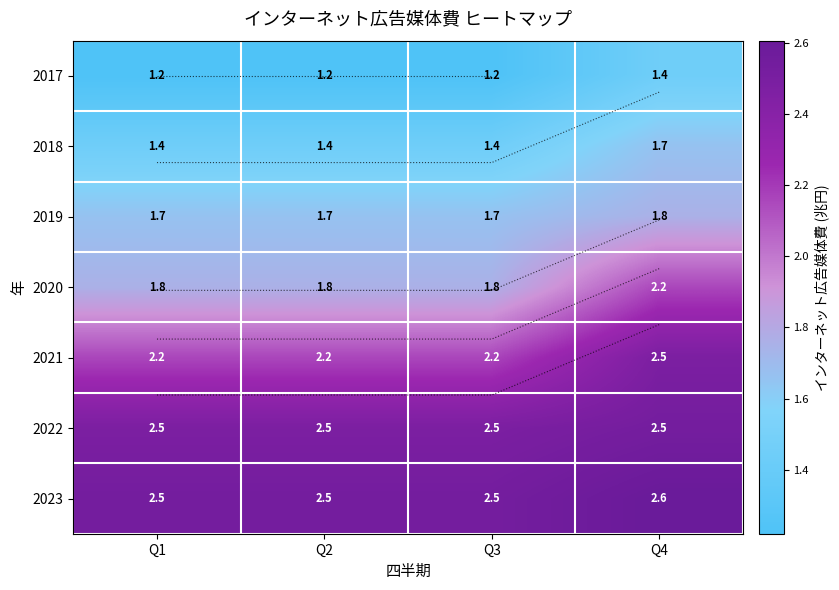

What is the difference between the maximum and minimum values in the 2019 series?

0.1